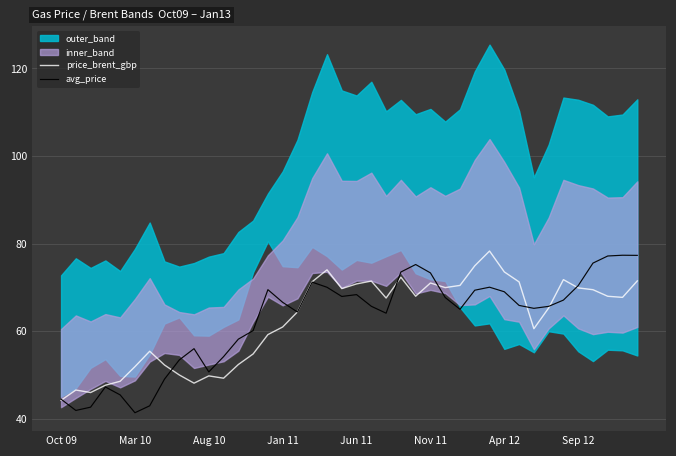

Is the value of avg_price at Oct 09 greater than the value of price_brent_gbp at Aug 10?

No